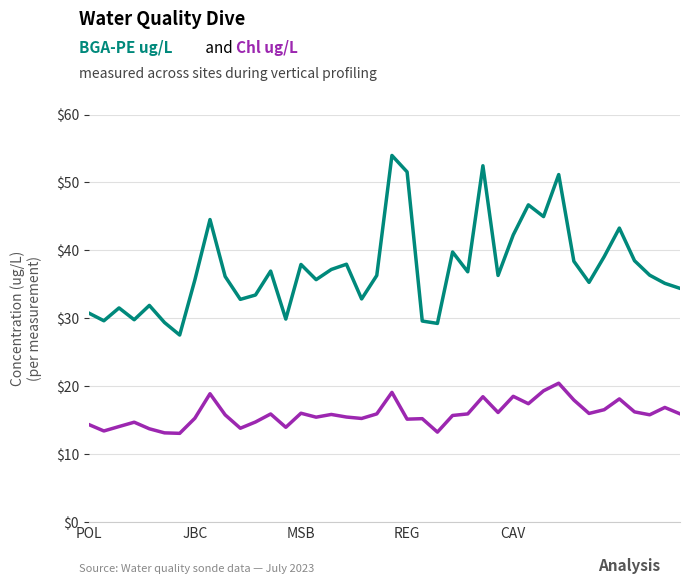

What is the maximum value shown in the chart?

54.0